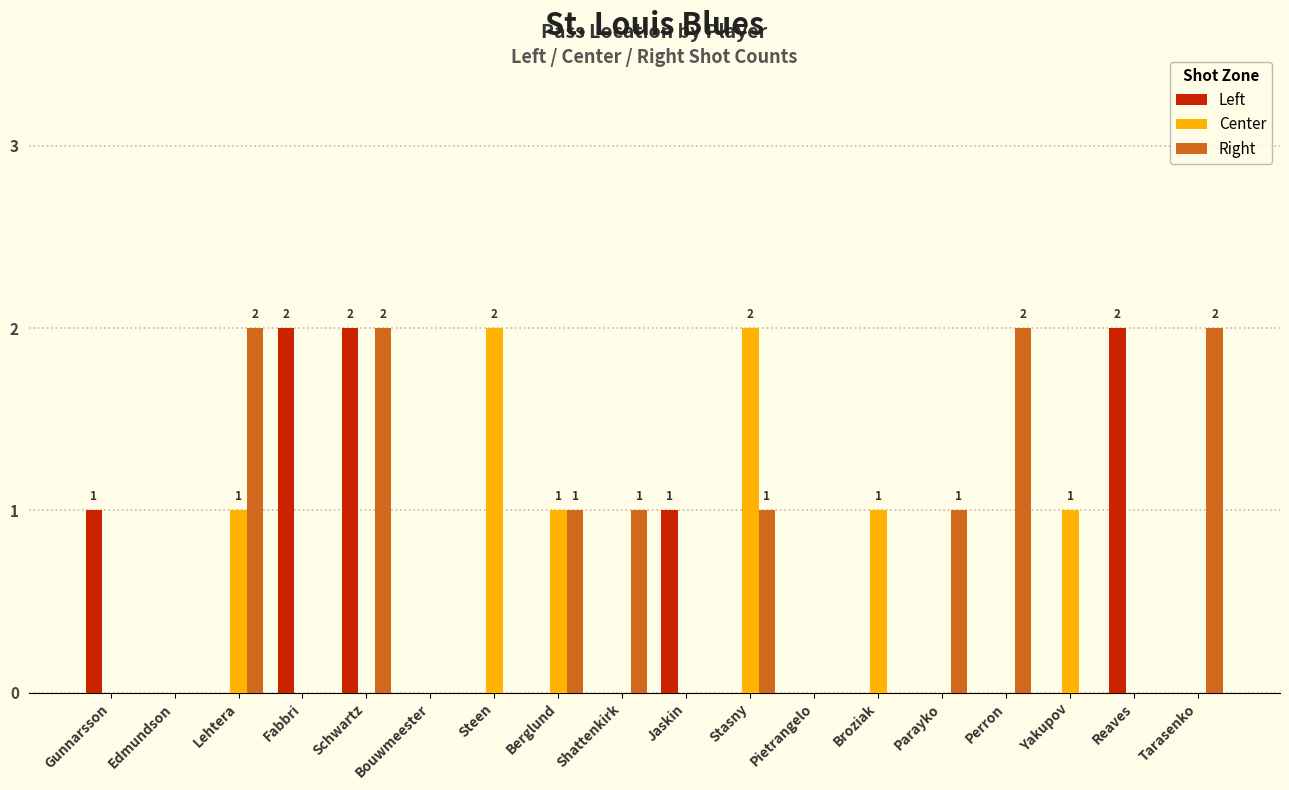

Is it true that Center equals 1 at Yakupov?

True